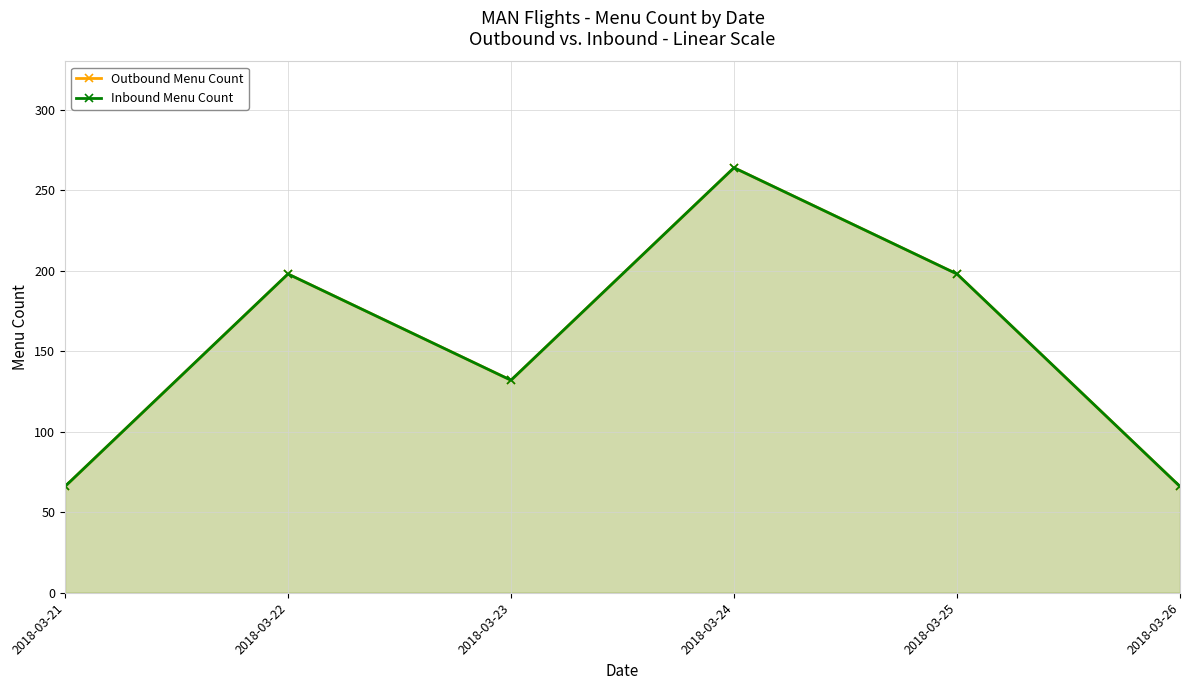

Which series has the widest spread of values?

Outbound Menu Count